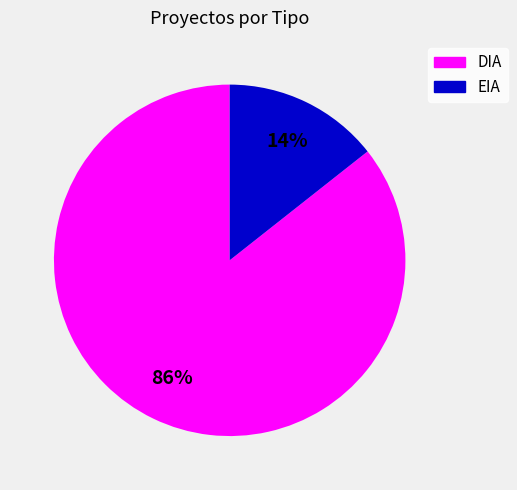

To the nearest percent, what is the average slice percentage?

50%